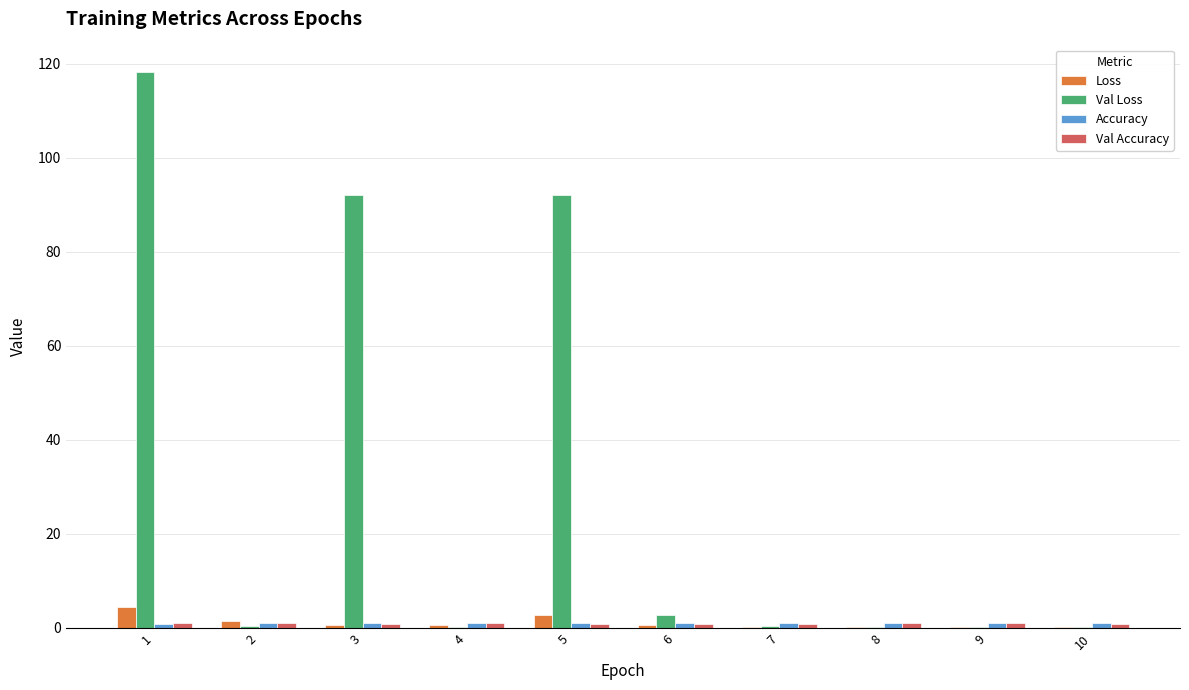

Are the bars horizontal?

No